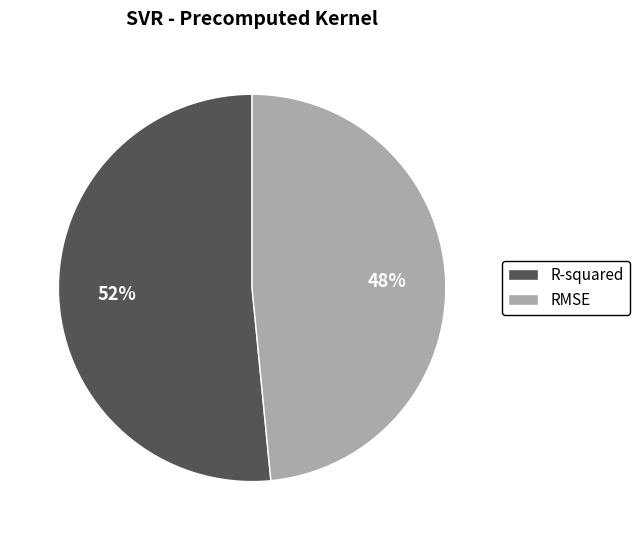

Between RMSE and R-squared, which is larger?

R-squared